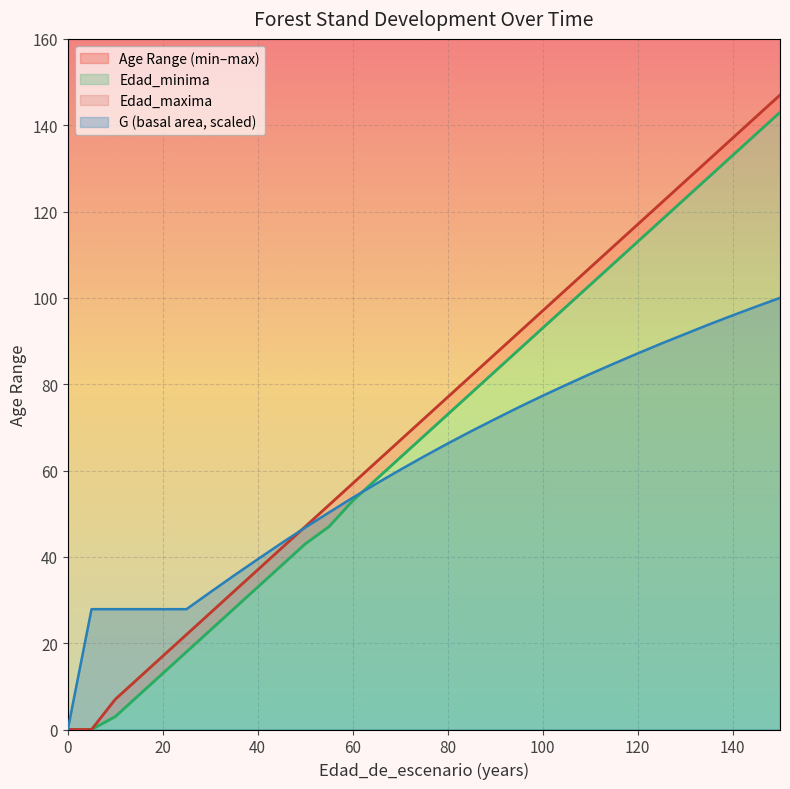

The value of G (basal area, scaled) at 100 is 77.3. True or false?

True